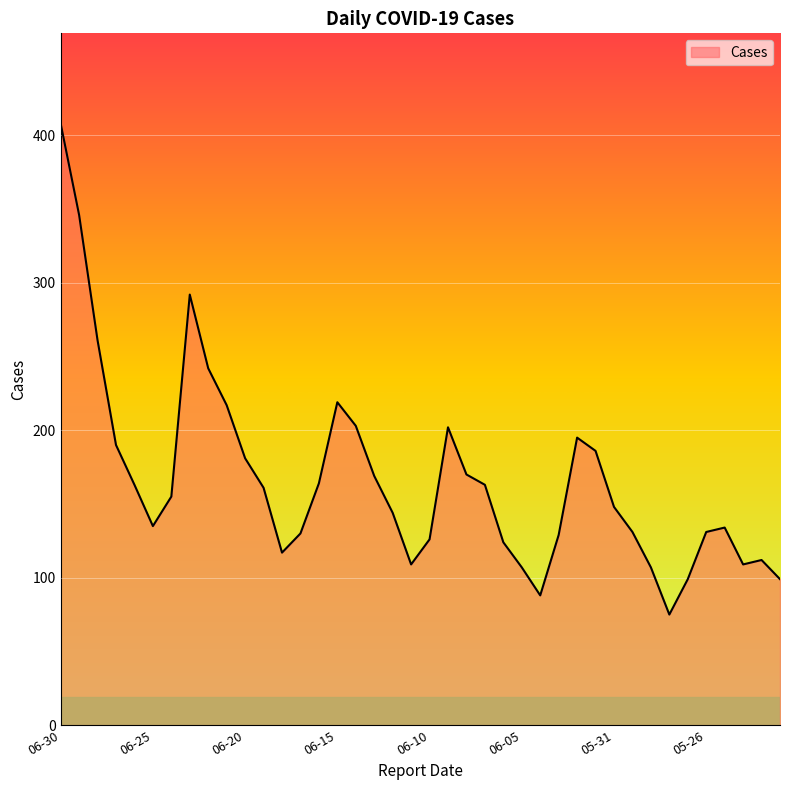

What is the smallest value displayed?

75